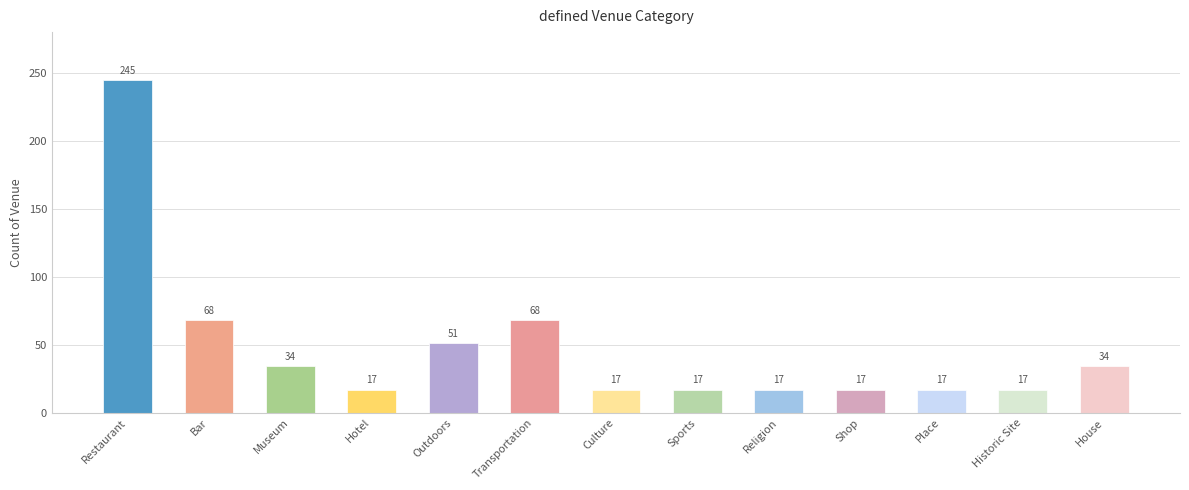

What is the smallest value displayed?

17